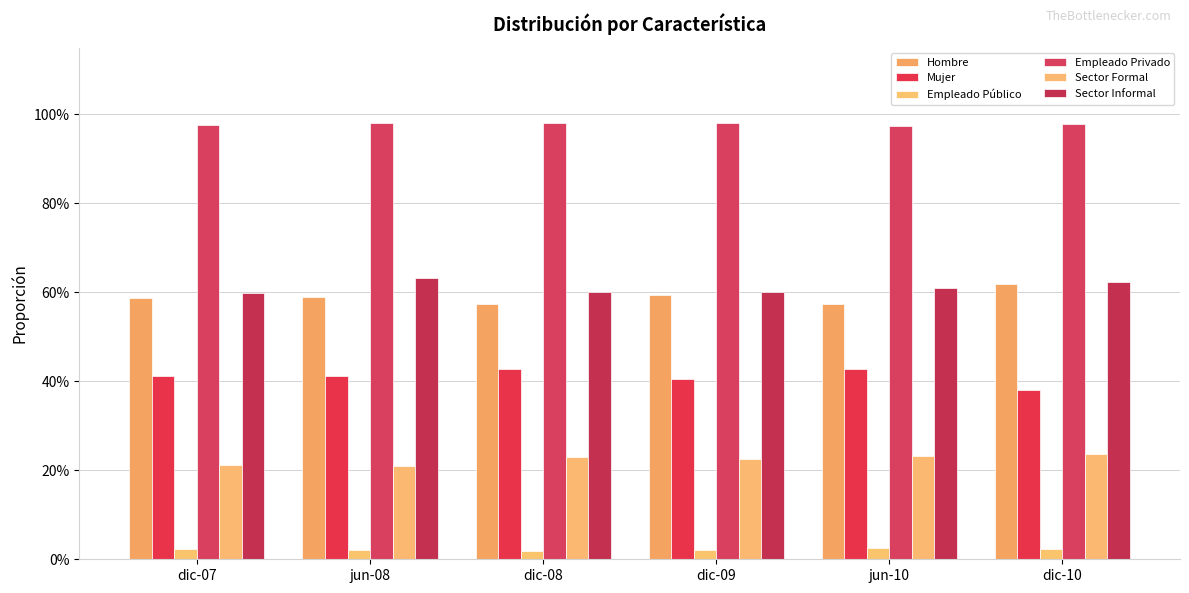

True or false: Mujer has a value of 0.4 at dic-08.

True